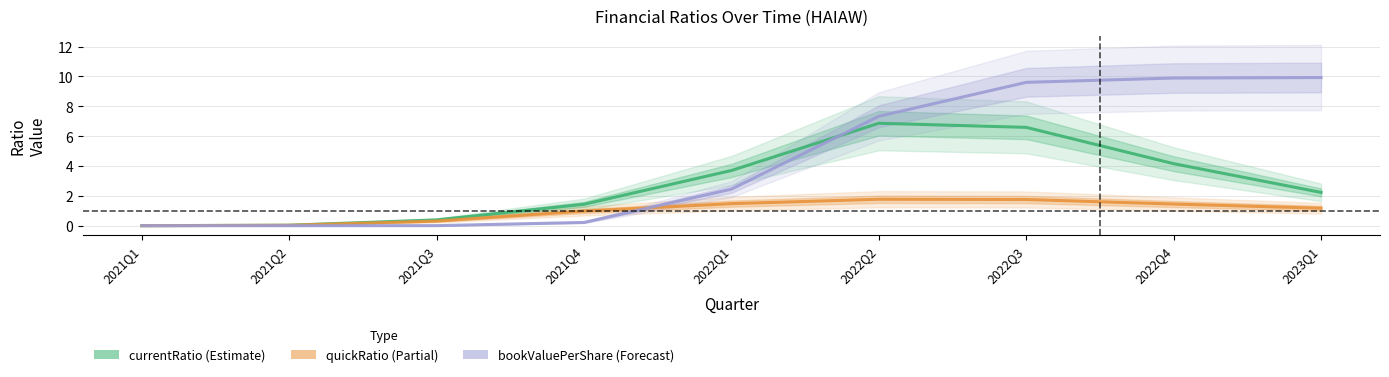

Reading left to right, transcribe all the data shown in this chart.

currentRatio: 0.0	0.0	0.4	1.4	3.7	6.9	6.6	4.2	2.2
quickRatio: 0.0	0.0	0.3	1.0	1.5	1.8	1.8	1.5	1.2
bookValuePerShare: 0.0	0.0	0.0	0.2	2.5	7.3	9.6	9.9	9.9